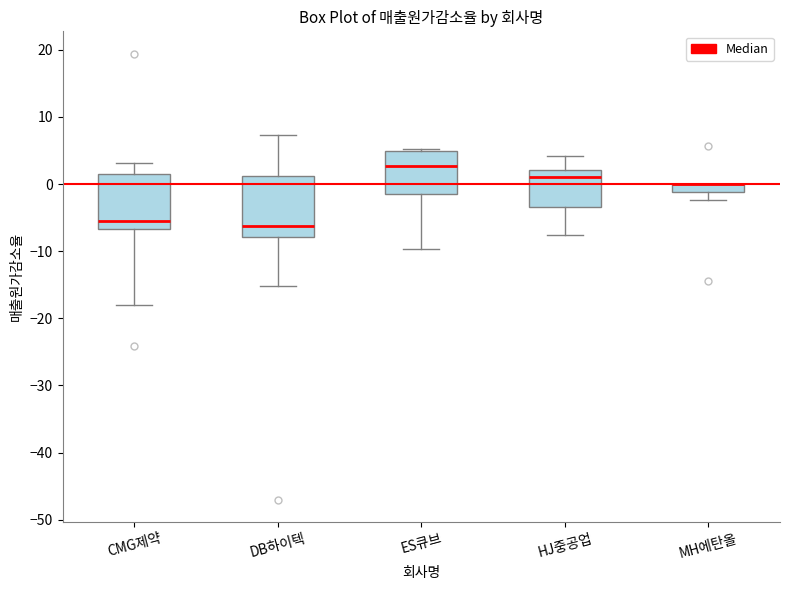

Where does the upper whisker of the box for HJ중공업 end on the y-axis? The values are not printed on the chart, so give them approximately, as read against the axis.

4